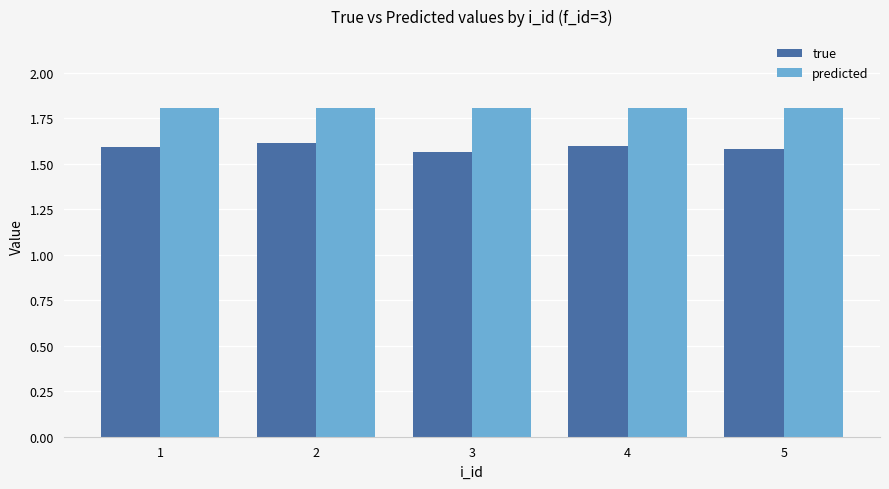

What is the sum of all true values?

7.9